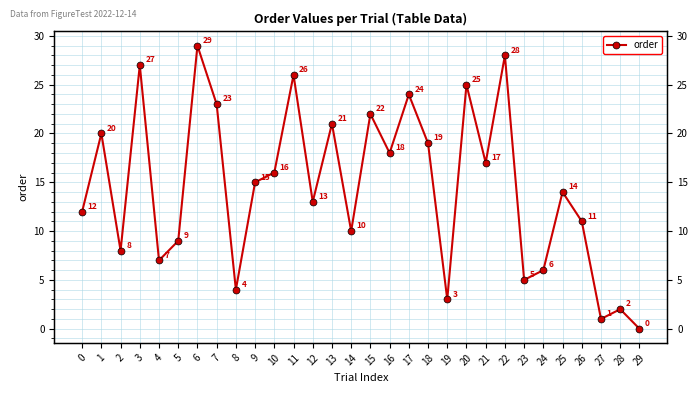

Is it true that the value at 14 is 10?

True